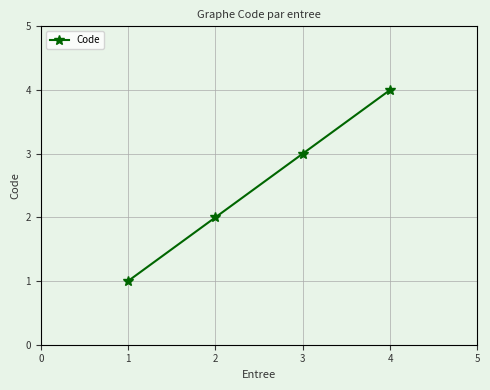

List the labels in order of value, largest first.

4, 3, 2, 1